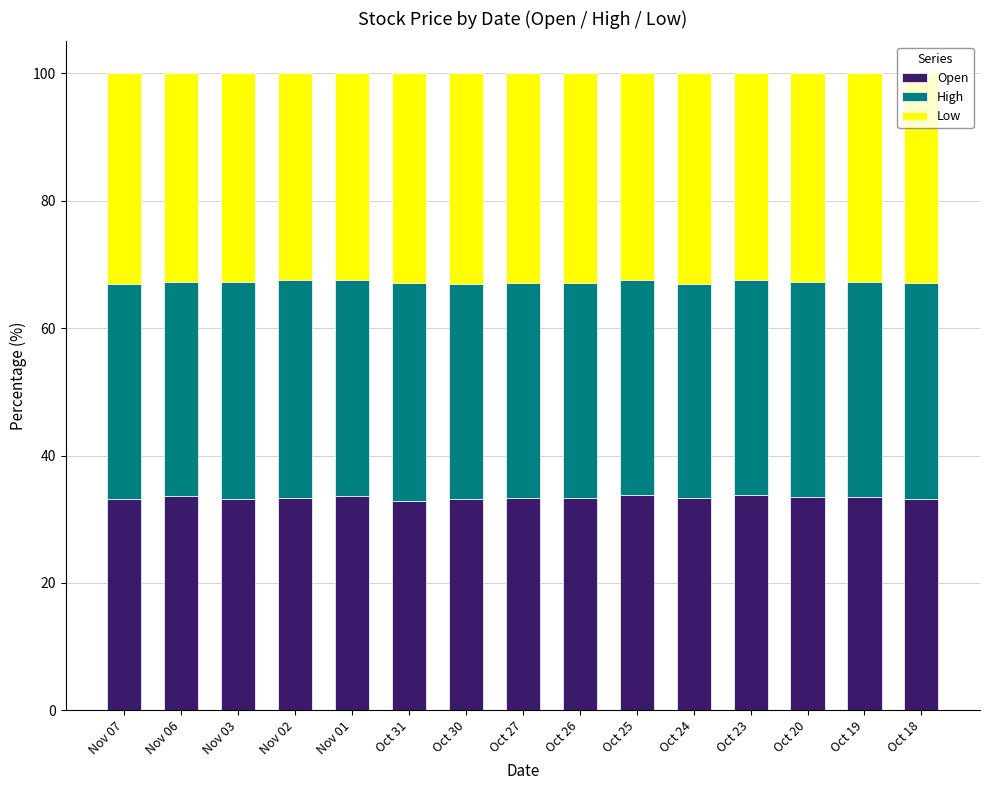

What is the lowest value of the Open series?

32.9